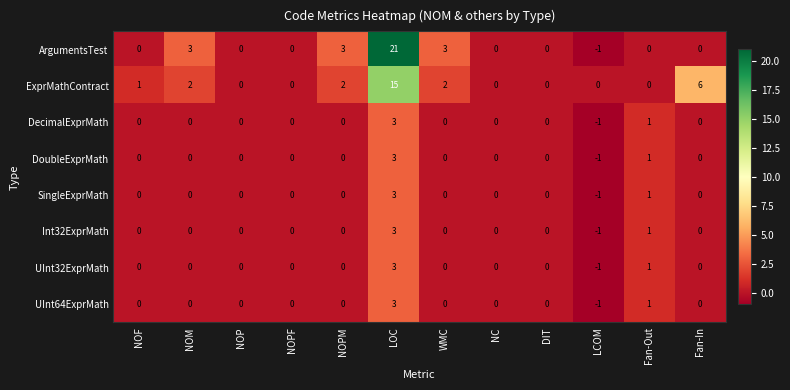

Which series has the largest range (max minus min)?

ArgumentsTest